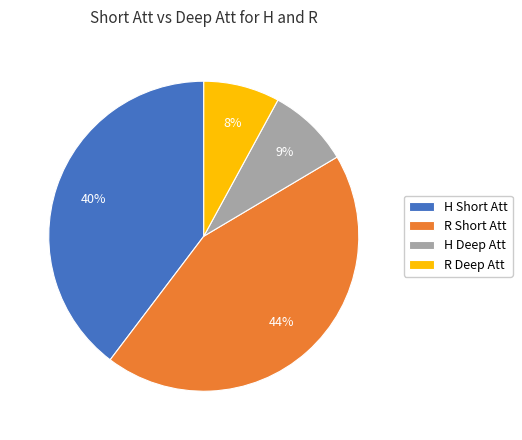

Between H Deep Att and H Short Att, which is larger?

H Short Att